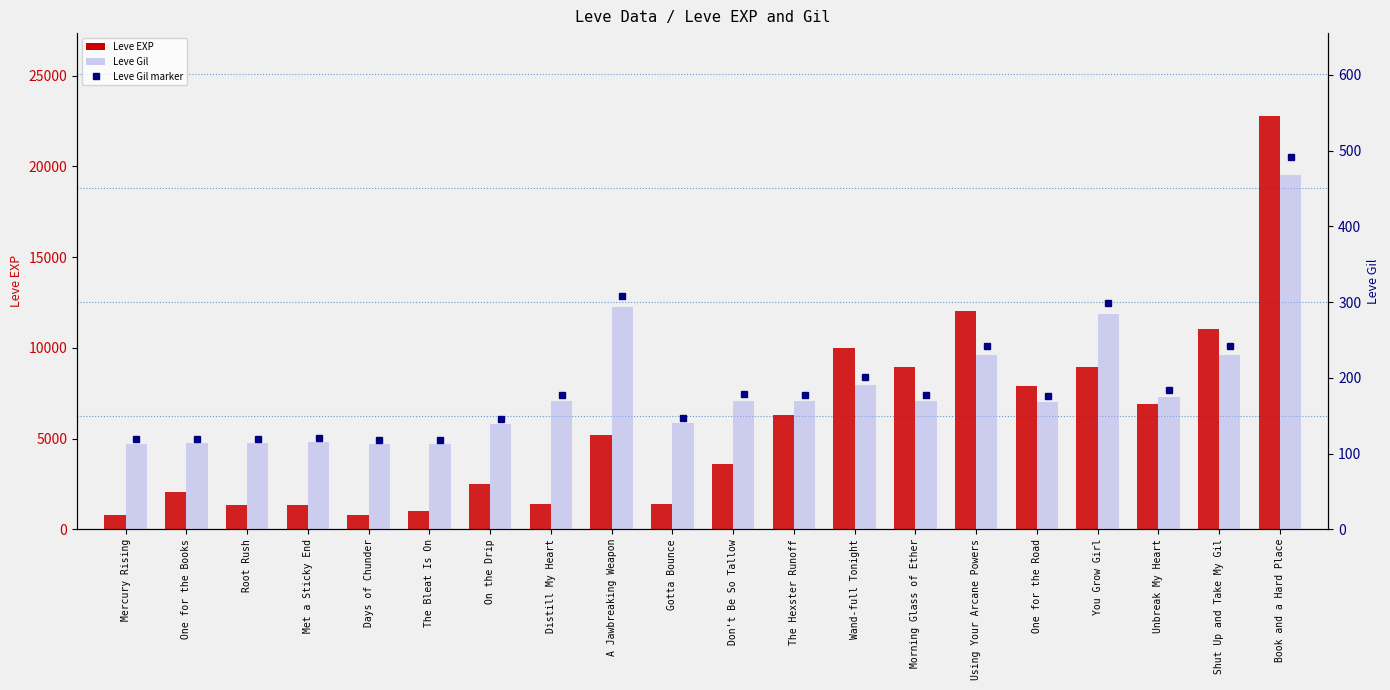

Which series has the largest total across all categories?

Leve EXP